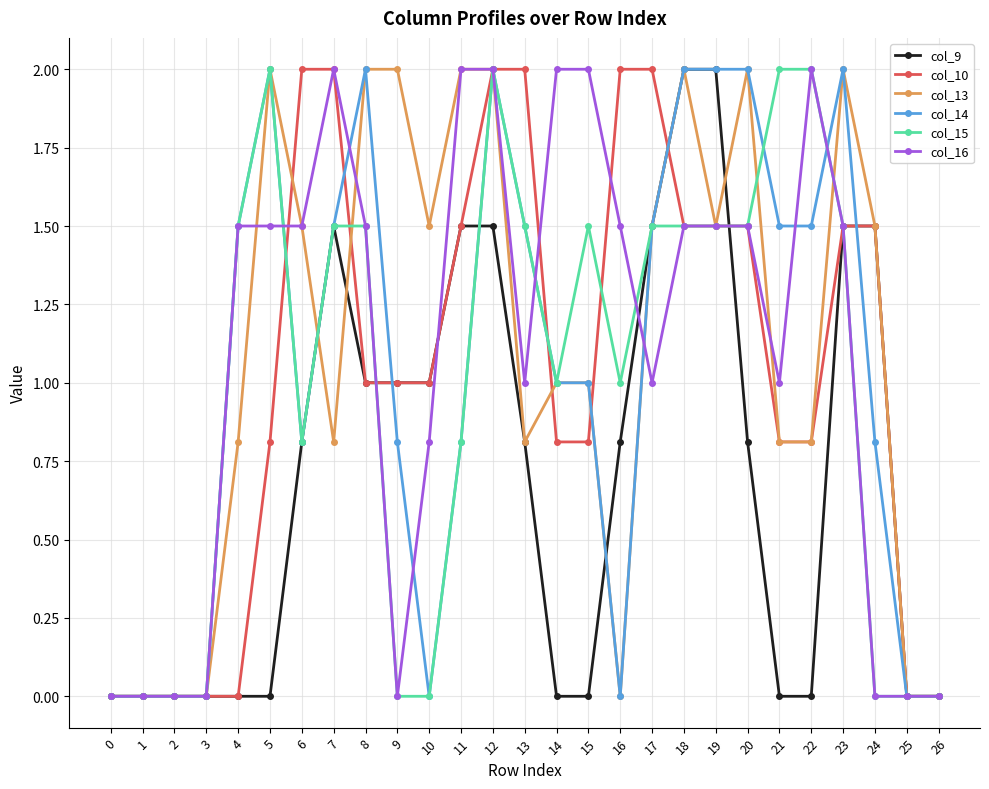

How many categories are shown in the chart?

27